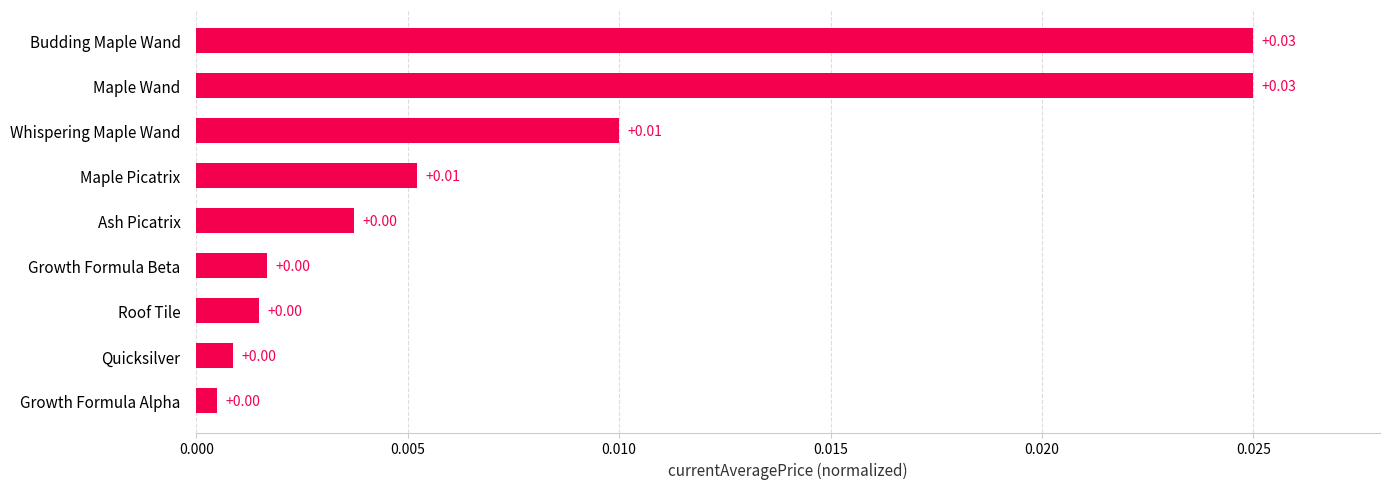

Which has a higher value, Budding Maple Wand or Ash Picatrix?

Budding Maple Wand